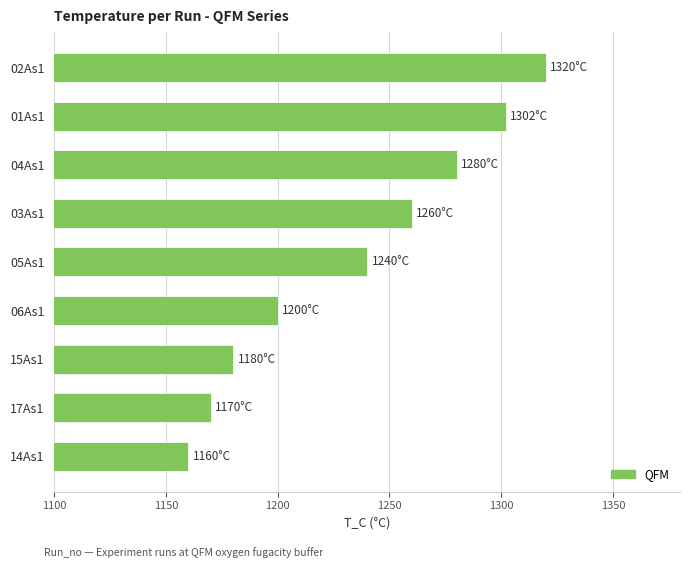

What is the label of the 1st bar from the bottom?

14As1